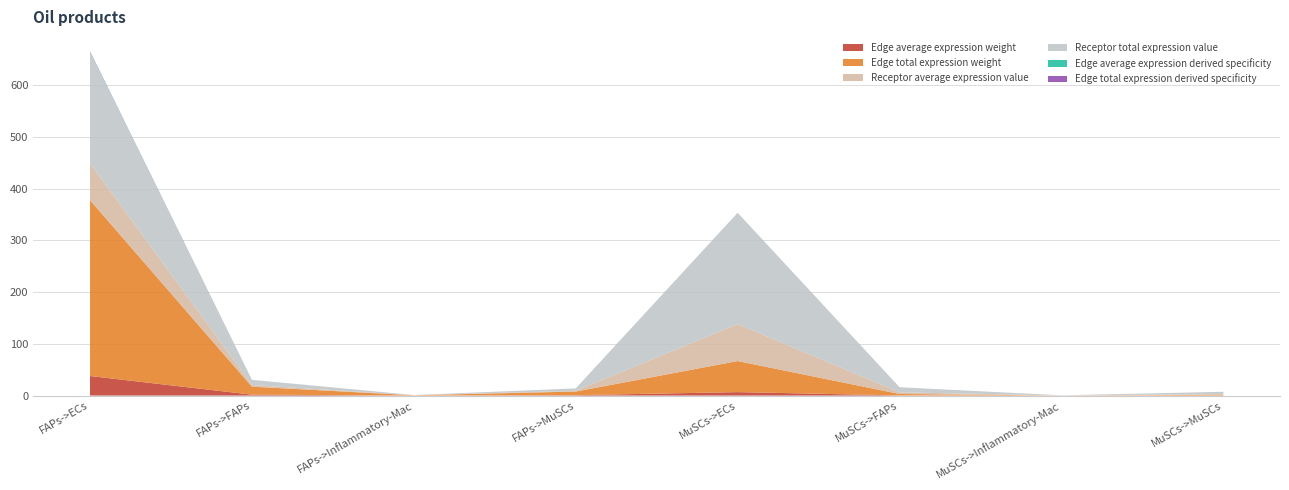

Reading right to left, transcribe all the data shown in this chart.

Edge average expression weight: MuSCs->MuSCs=0.1	MuSCs->Inflammatory-Mac=0.0	MuSCs->FAPs=0.3	MuSCs->ECs=6.7	FAPs->MuSCs=0.8	FAPs->Inflammatory-Mac=0.1	FAPs->FAPs=1.7	FAPs->ECs=37.8
Edge total expression weight: MuSCs->MuSCs=1.2	MuSCs->Inflammatory-Mac=0.1	MuSCs->FAPs=2.7	MuSCs->ECs=60.0	FAPs->MuSCs=7.0	FAPs->Inflammatory-Mac=0.5	FAPs->FAPs=15.5	FAPs->ECs=339.8
Receptor average expression value: MuSCs->MuSCs=1.5	MuSCs->Inflammatory-Mac=0.1	MuSCs->FAPs=3.3	MuSCs->ECs=71.5	FAPs->MuSCs=1.5	FAPs->Inflammatory-Mac=0.1	FAPs->FAPs=3.3	FAPs->ECs=71.5
Receptor total expression value: MuSCs->MuSCs=4.4	MuSCs->Inflammatory-Mac=0.3	MuSCs->FAPs=9.8	MuSCs->ECs=214.4	FAPs->MuSCs=4.4	FAPs->Inflammatory-Mac=0.3	FAPs->FAPs=9.8	FAPs->ECs=214.4
Edge average expression derived specificity: MuSCs->MuSCs=0.0	MuSCs->Inflammatory-Mac=0.0	MuSCs->FAPs=0.0	MuSCs->ECs=0.1	FAPs->MuSCs=0.0	FAPs->Inflammatory-Mac=0.0	FAPs->FAPs=0.0	FAPs->ECs=0.8
Edge total expression derived specificity: MuSCs->MuSCs=0.0	MuSCs->Inflammatory-Mac=0.0	MuSCs->FAPs=0.0	MuSCs->ECs=0.1	FAPs->MuSCs=0.0	FAPs->Inflammatory-Mac=0.0	FAPs->FAPs=0.0	FAPs->ECs=0.8